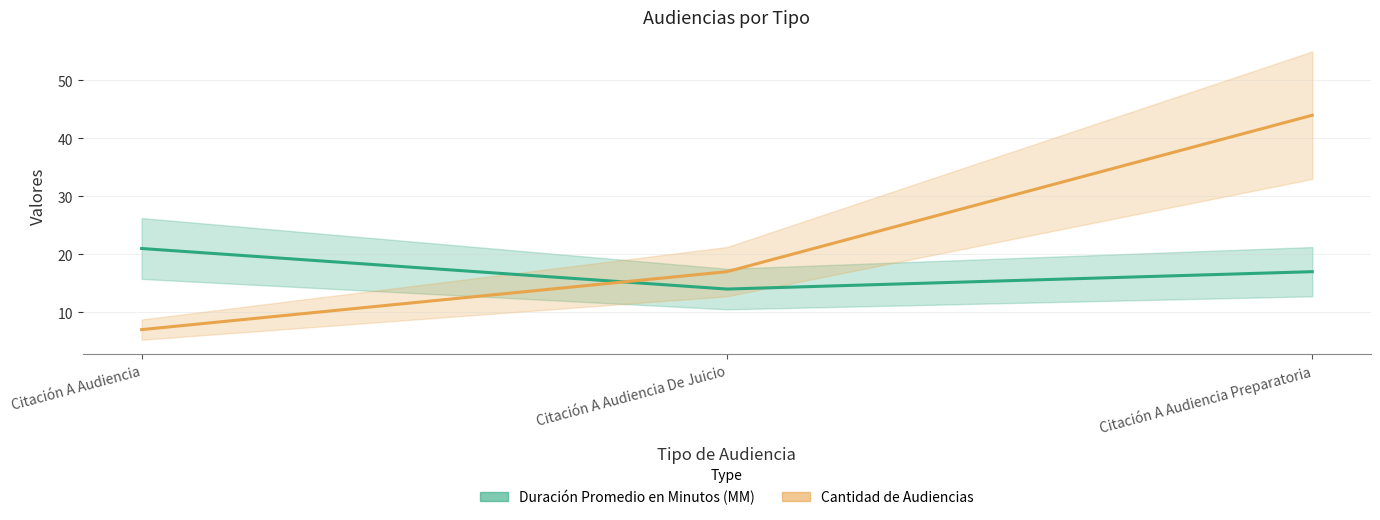

Between Citación A Audiencia De Juicio and Citación A Audiencia, which is larger?

Citación A Audiencia